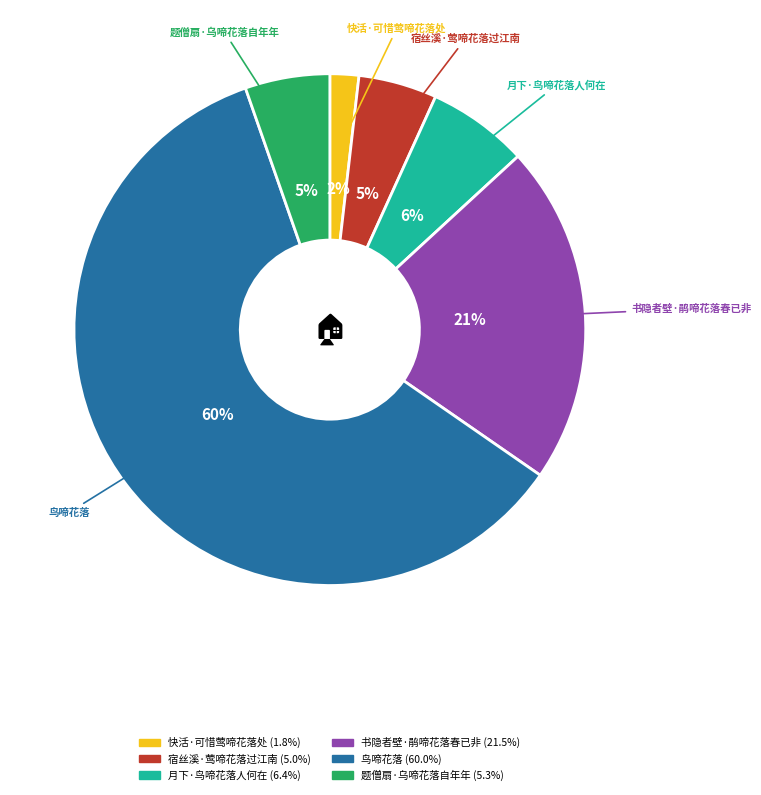

Which slice is the largest?

鸟啼花落